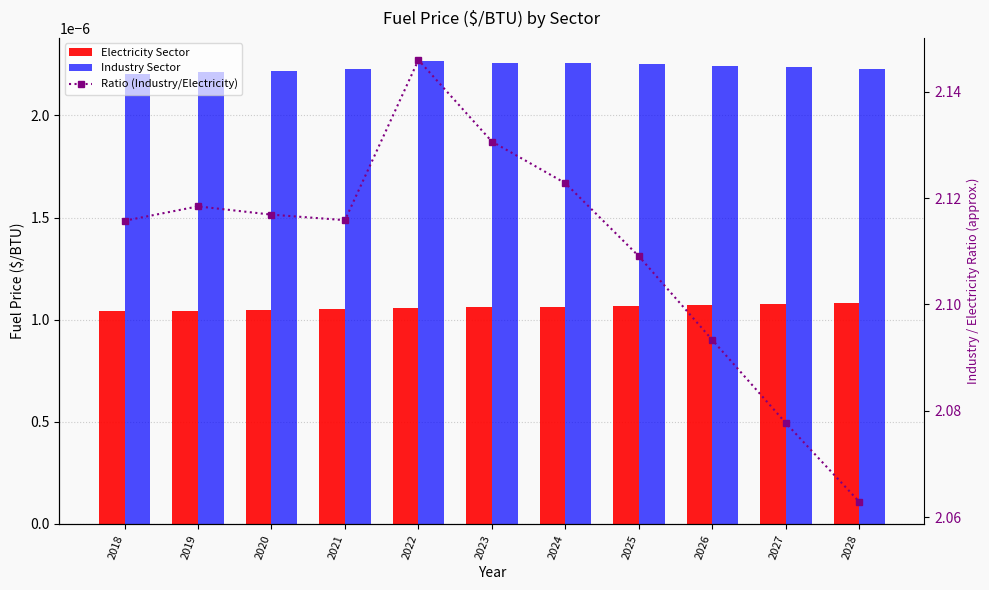

Reading left to right, extract all data points from this chart.

Electricity Sector: 0.0	0.0	0.0	0.0	0.0	0.0	0.0	0.0	0.0	0.0	0.0
Industry Sector: 0.0	0.0	0.0	0.0	0.0	0.0	0.0	0.0	0.0	0.0	0.0
Ratio (Industry/Electricity): 2.1	2.1	2.1	2.1	2.1	2.1	2.1	2.1	2.1	2.1	2.1